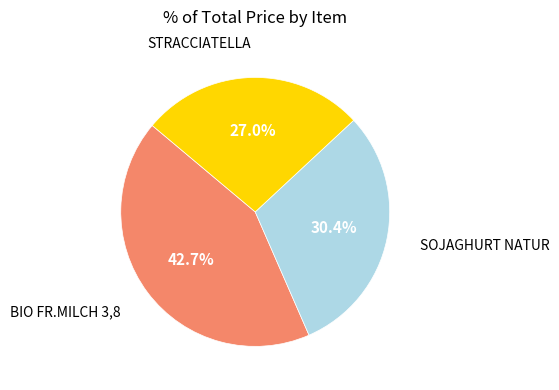

How many slices are in this pie chart?

3